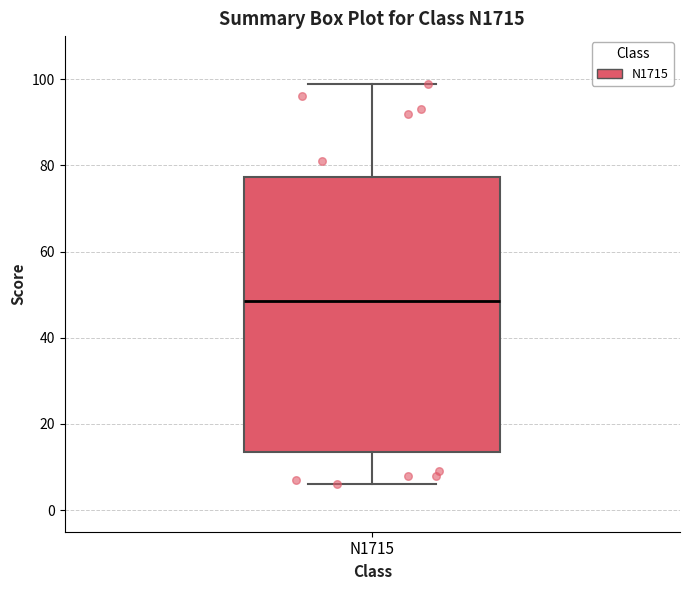

Read this box plot against the y-axis: the position of the median line, the range covered by the box, and the ends of both whiskers. The values are not printed on the chart, so give them approximately, as read against the axis.

median 48, box 14 to 78, whiskers 6 to 100